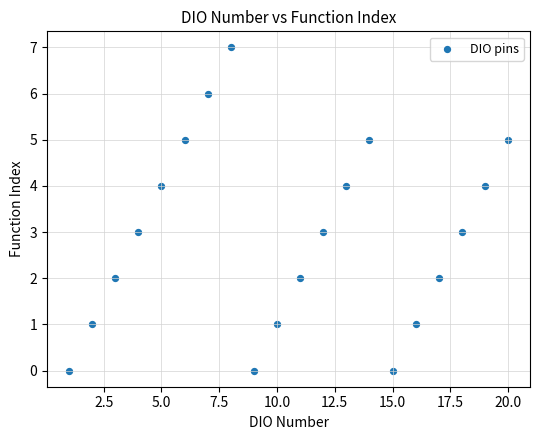

What is the range of Y values (max minus min)?

7